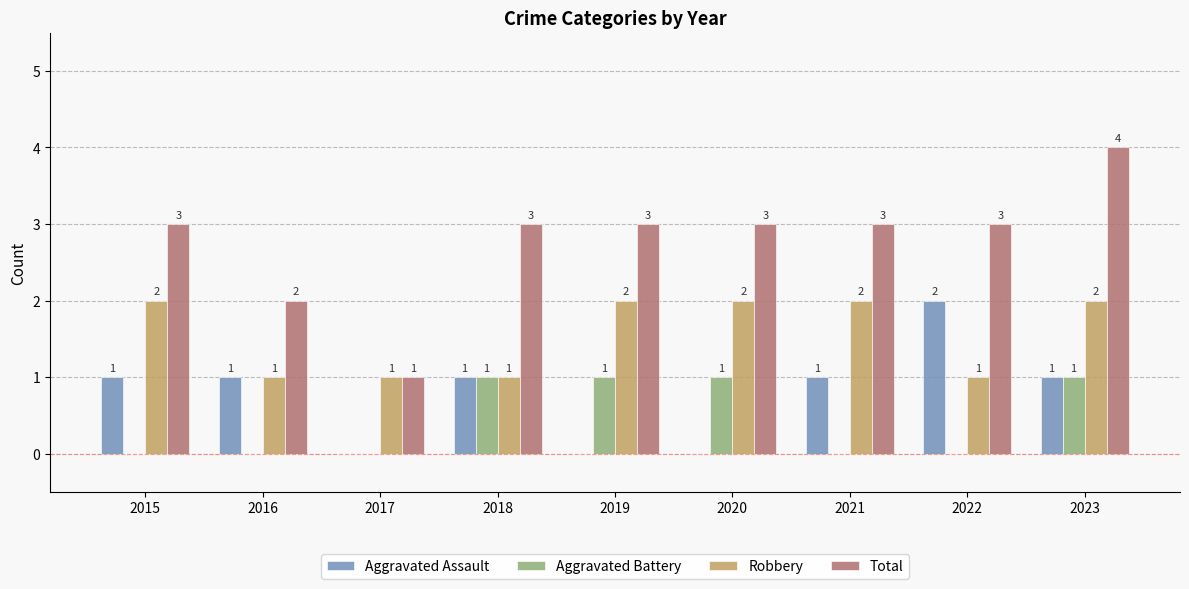

What are all the series names shown in the legend?

Aggravated Assault, Aggravated Battery, Robbery, Total